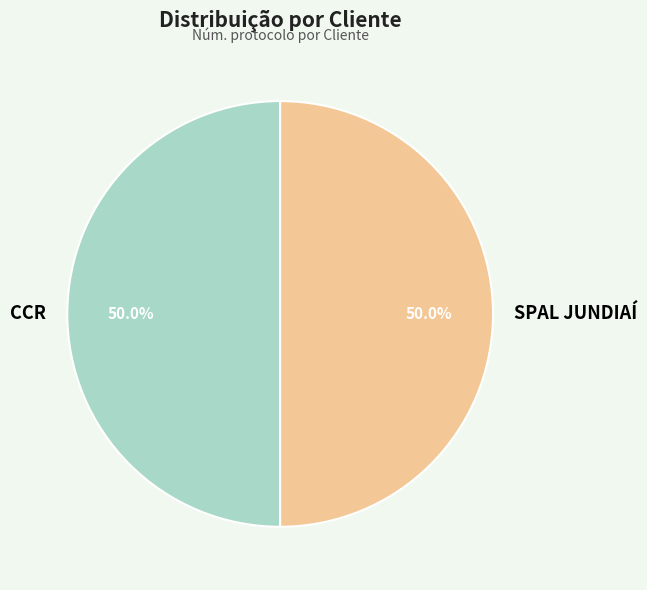

How many segments does this pie chart have?

2